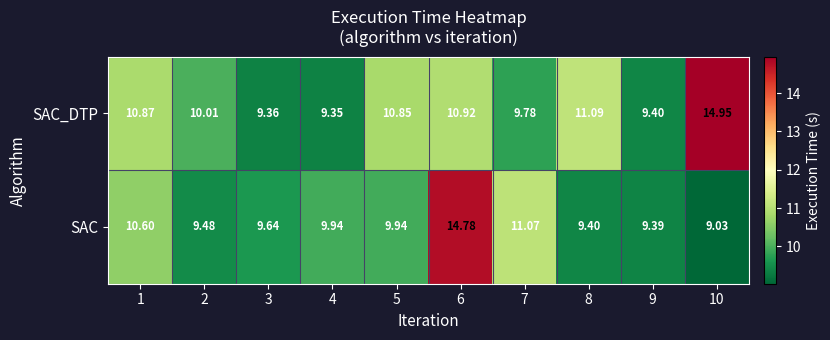

Which series has the widest spread of values?

SAC